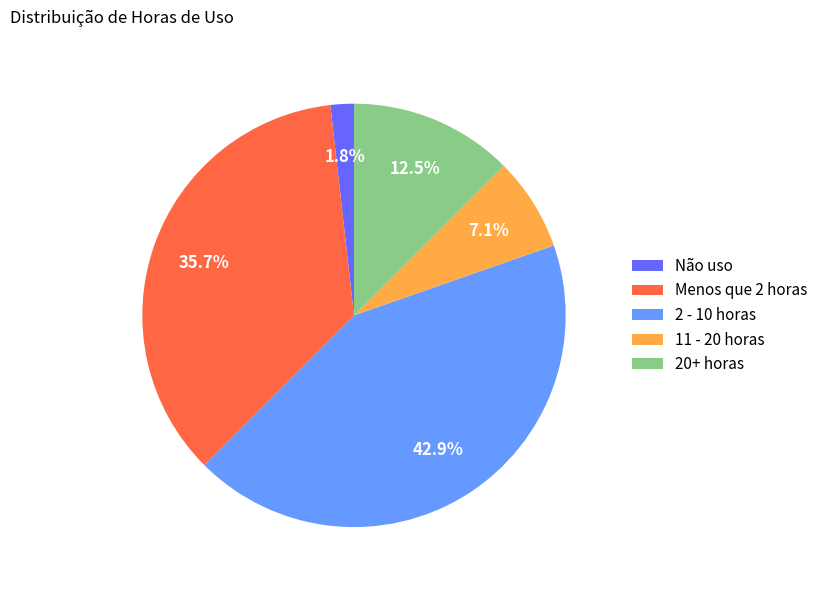

To the nearest percent, what is the difference between the 2 - 10 horas and 20+ horas slice percentages?

30%